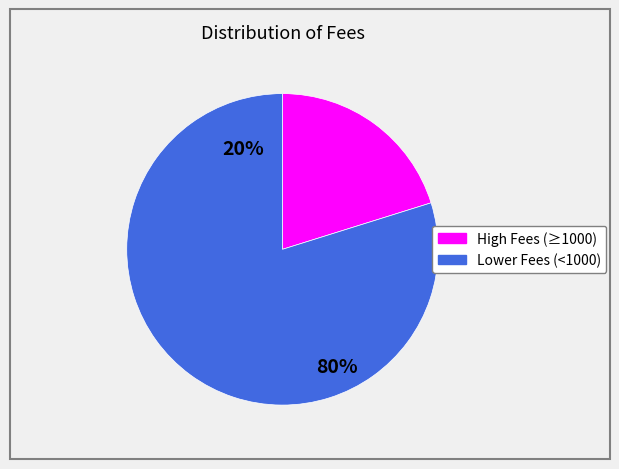

Between 440 and 600, which is larger?

600